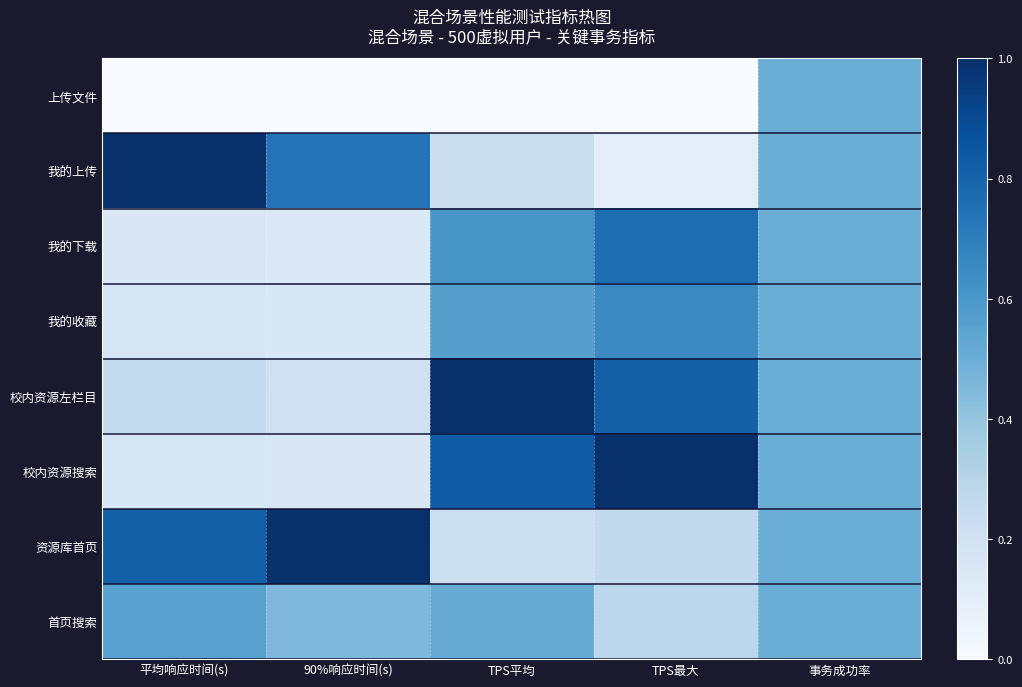

Reading left to right, extract all data points from this chart.

上传文件: 平均响应时间(s)=0.0	90%响应时间(s)=0.0	TPS平均=0.0	TPS最大=0.0	事务成功率=0.5
我的上传: 平均响应时间(s)=1.0	90%响应时间(s)=0.7	TPS平均=0.2	TPS最大=0.1	事务成功率=0.5
我的下载: 平均响应时间(s)=0.1	90%响应时间(s)=0.1	TPS平均=0.6	TPS最大=0.8	事务成功率=0.5
我的收藏: 平均响应时间(s)=0.2	90%响应时间(s)=0.2	TPS平均=0.6	TPS最大=0.7	事务成功率=0.5
校内资源左栏目: 平均响应时间(s)=0.3	90%响应时间(s)=0.2	TPS平均=1.0	TPS最大=0.8	事务成功率=0.5
校内资源搜索: 平均响应时间(s)=0.2	90%响应时间(s)=0.1	TPS平均=0.8	TPS最大=1.0	事务成功率=0.5
资源库首页: 平均响应时间(s)=0.8	90%响应时间(s)=1.0	TPS平均=0.2	TPS最大=0.3	事务成功率=0.5
首页搜索: 平均响应时间(s)=0.6	90%响应时间(s)=0.5	TPS平均=0.5	TPS最大=0.3	事务成功率=0.5